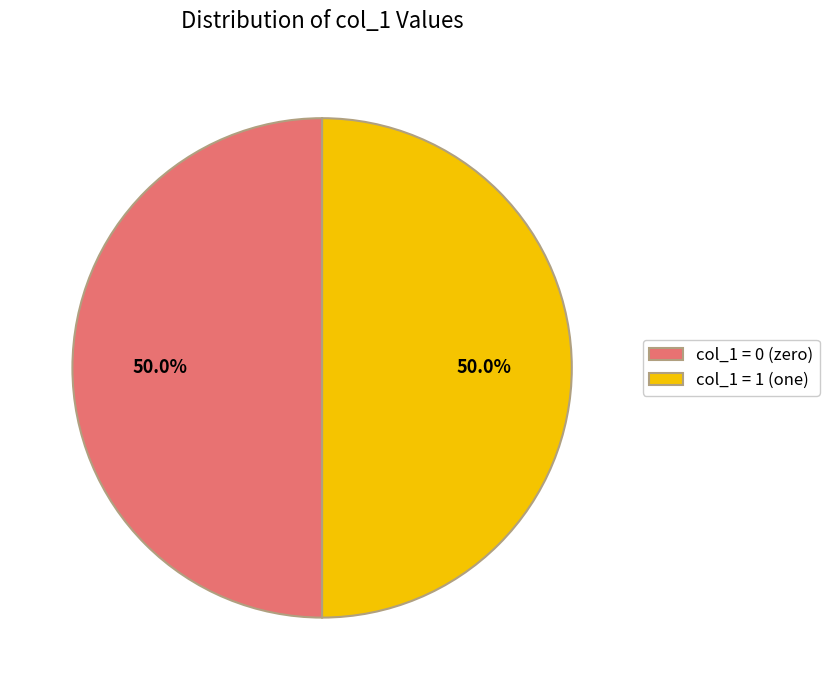

Approximately how many times larger is the value at col_1 = 1 (one) compared to col_1 = 0 (zero)?

1.0